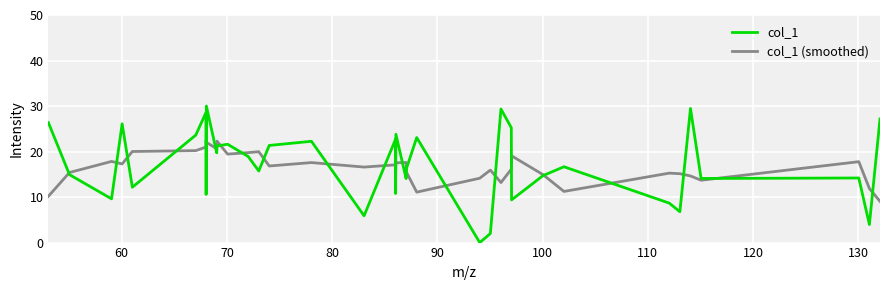

What is the greatest value displayed?

30.0